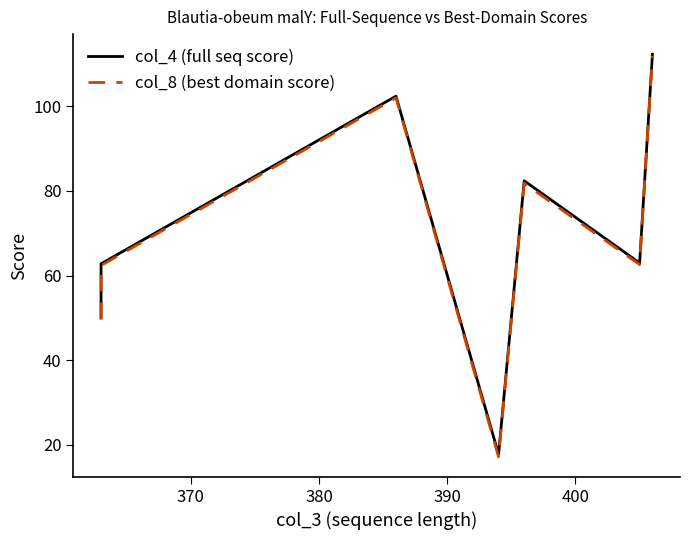

What position from the right is 400?

3